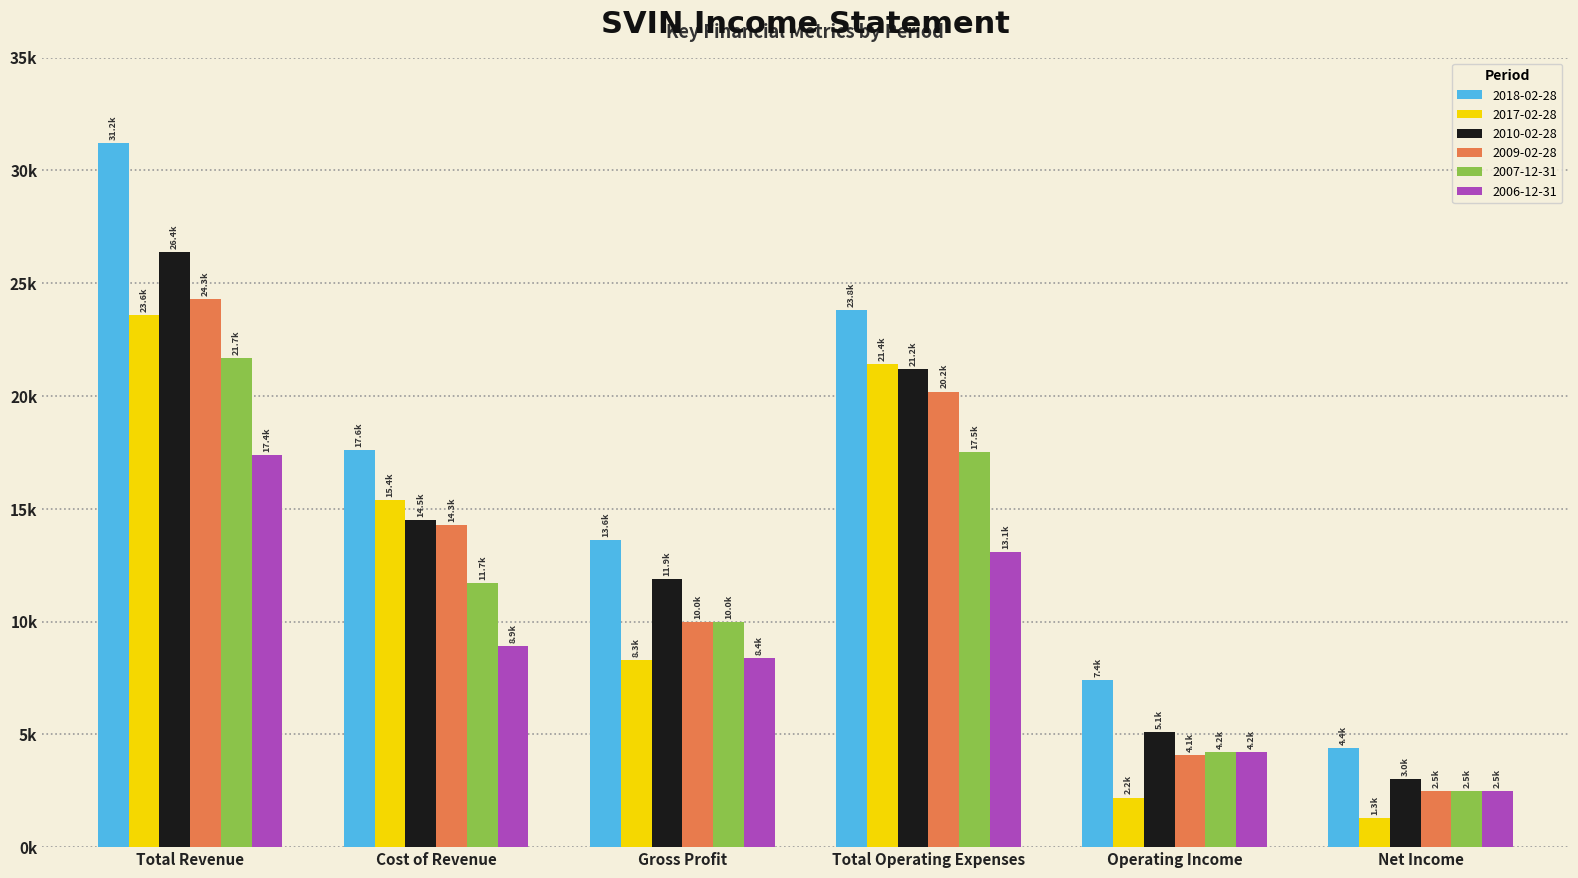

What are all the series names shown in the legend?

2018-02-28, 2017-02-28, 2010-02-28, 2009-02-28, 2007-12-31, 2006-12-31